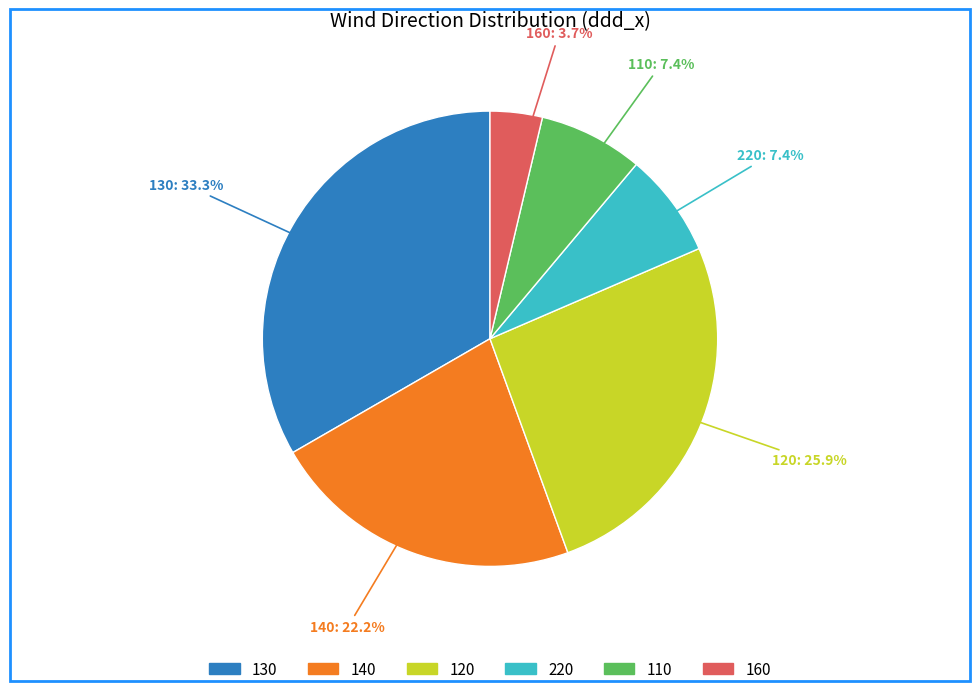

Is 120 the majority of the pie?

No